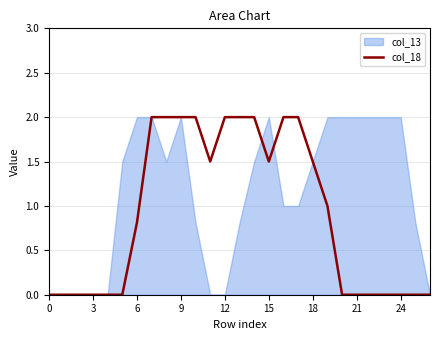

How many points are lower than both their immediate neighbors (excluding endpoints)?

2